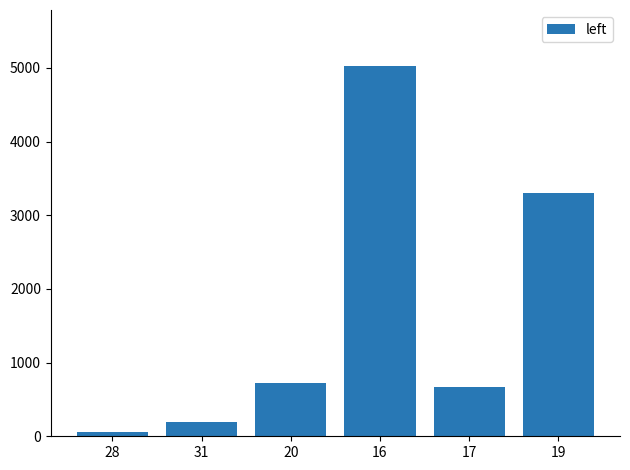

Approximately how many times larger is the value at 28 compared to 17?

0.1